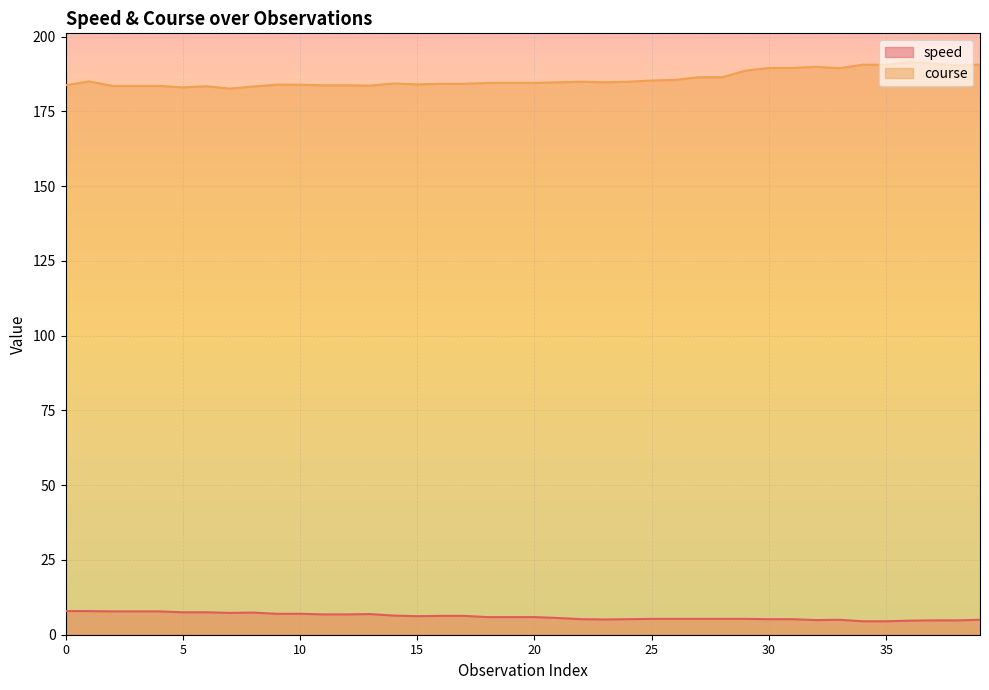

Which category has the lowest value in the speed series?

34